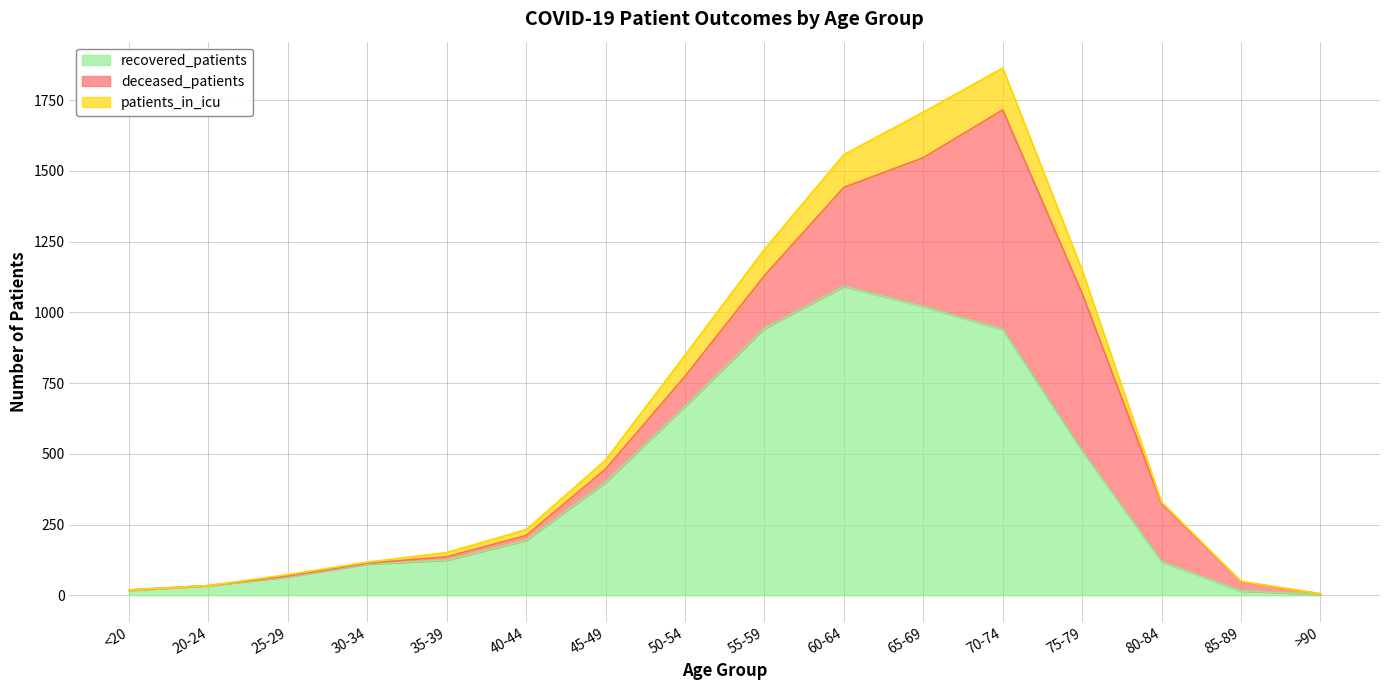

At which category is the sum across all series the highest?

70-74